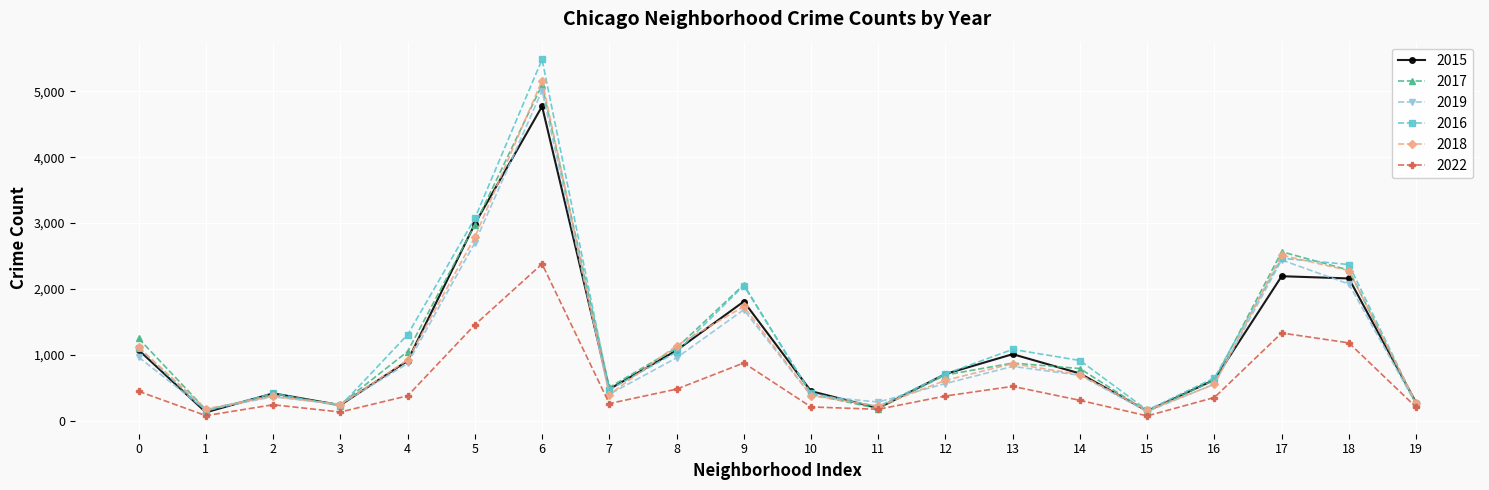

Is the value of 2018 at 18 greater than the value of 2019 at 0?

Yes